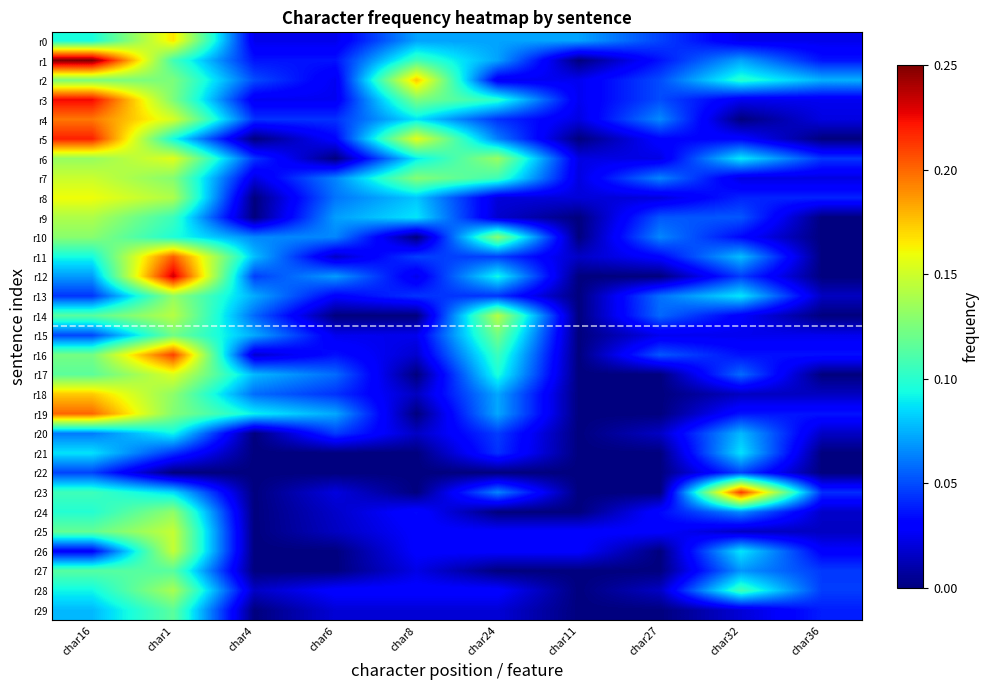

What is the total value across all series at char11?

0.3